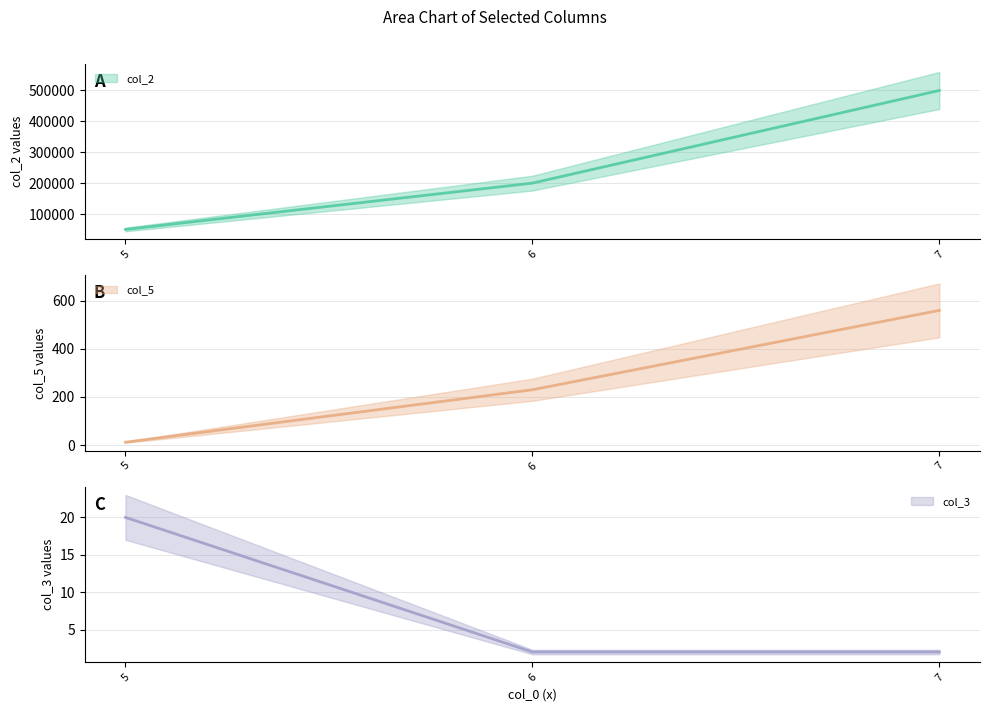

Rank the series at 6 from highest to lowest value.

col_2, col_5, col_3